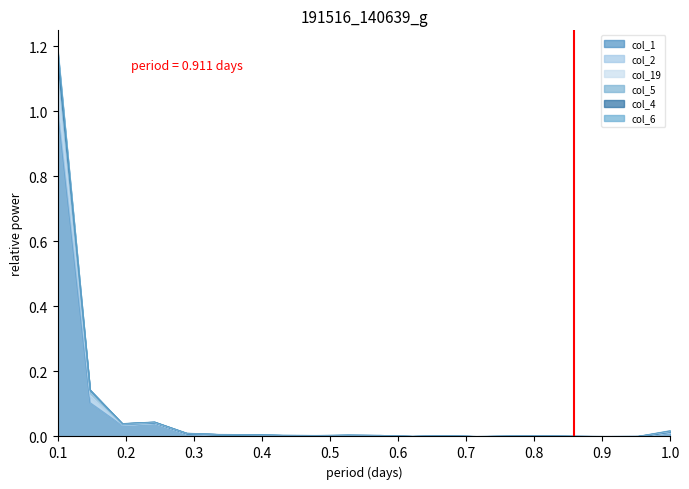

True or false: col_1 and col_4 intersect in this chart.

False